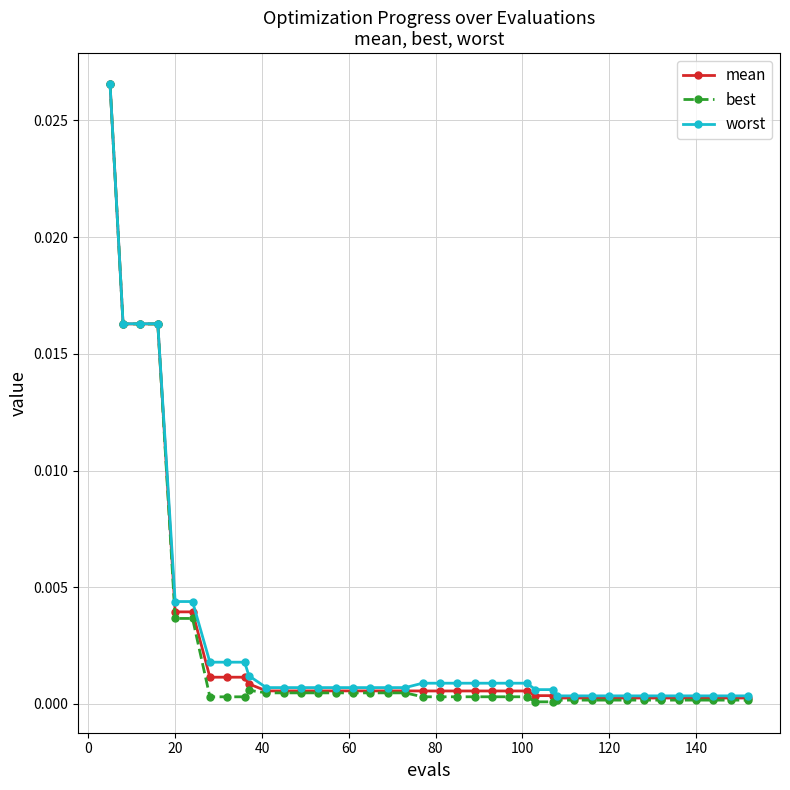

What are all the series names shown in the legend?

mean, best, worst